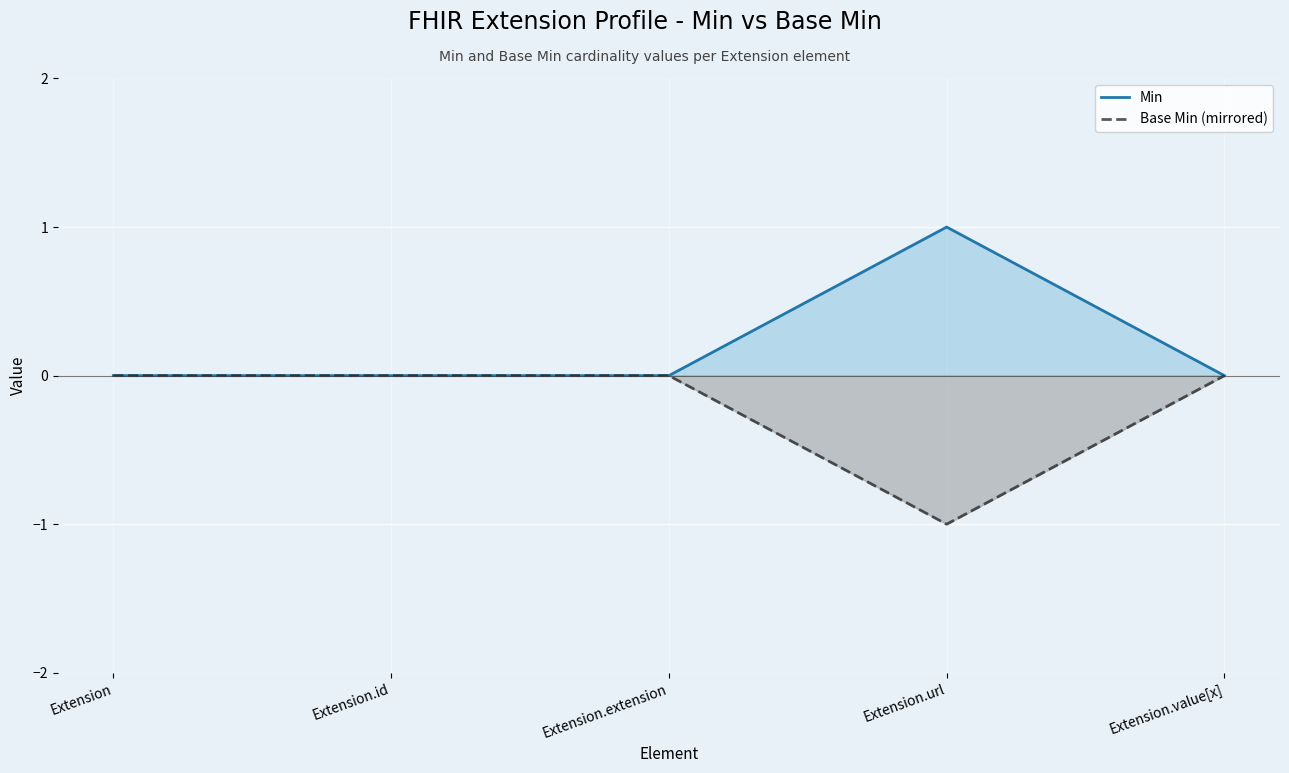

True or false: Min has a value of 0 at Extension.value[x].

True